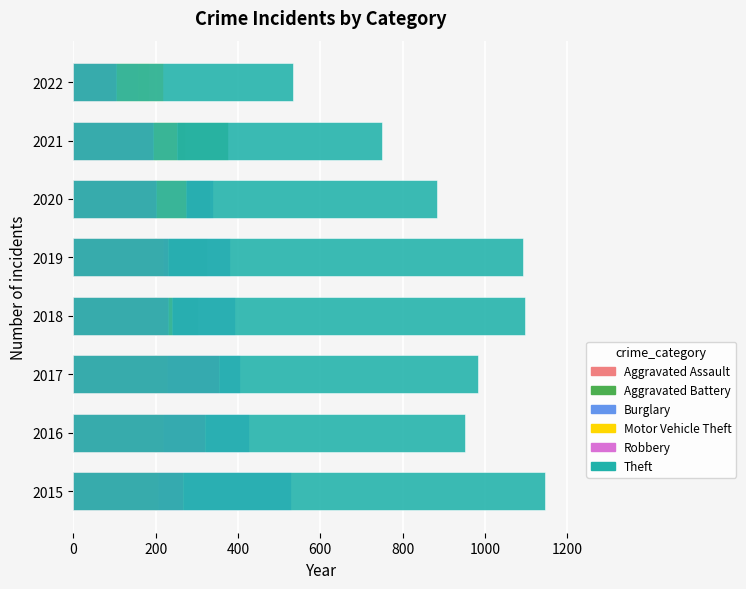

How many data points in Robbery are above 230?

3